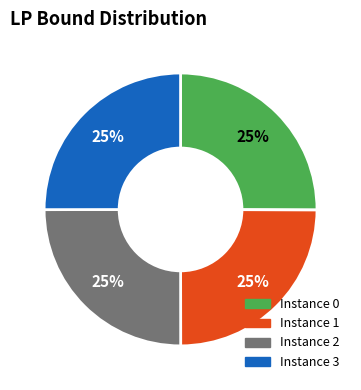

How many segments does this pie chart have?

4